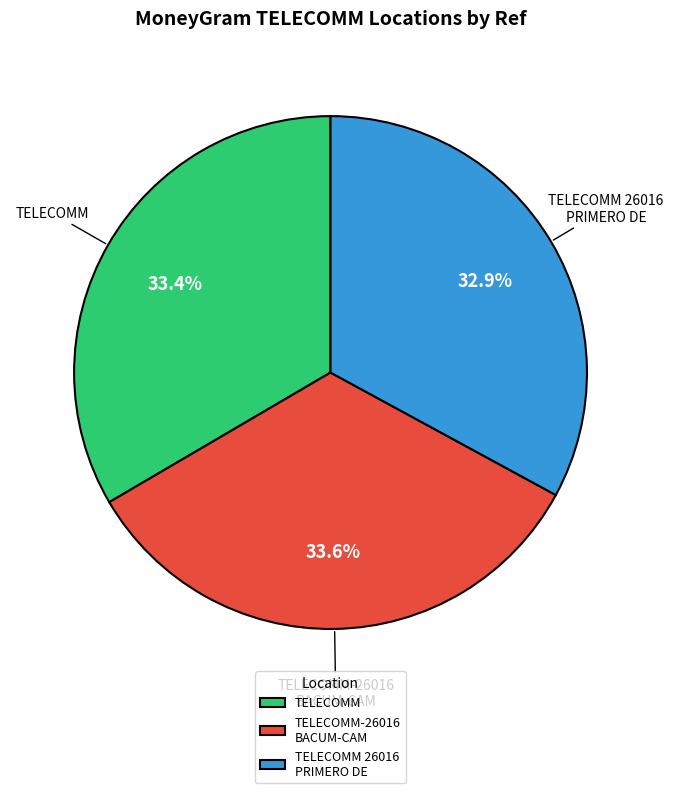

Combined, do TELECOMM 26016 PRIMERO DE and TELECOMM account for over 50%?

Yes